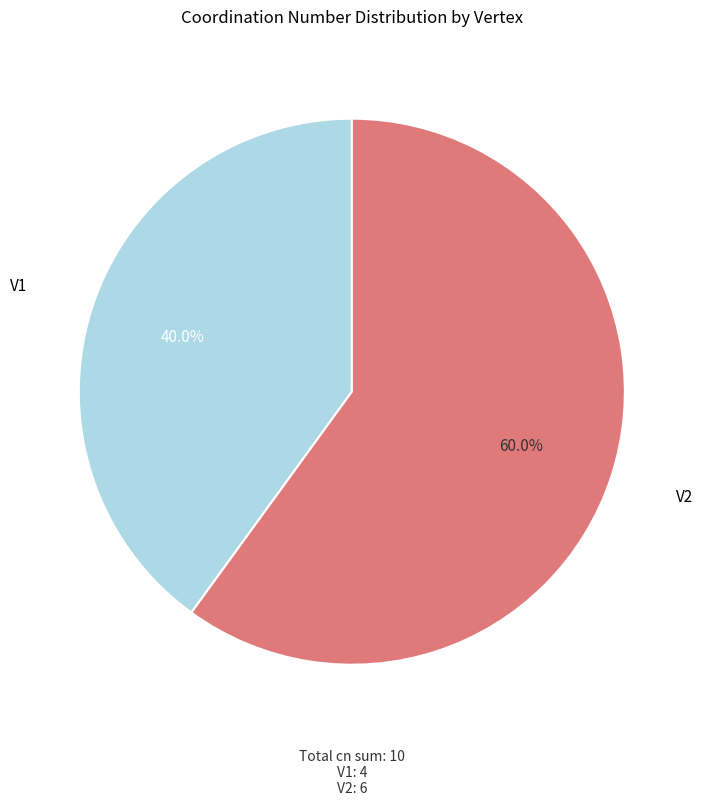

Which slice is the smallest?

V1